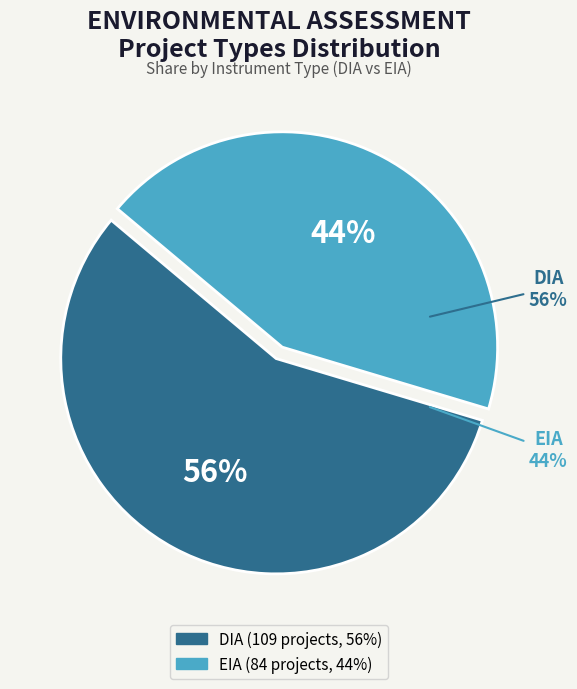

Rank the categories by value from lowest to highest.

EIA, DIA